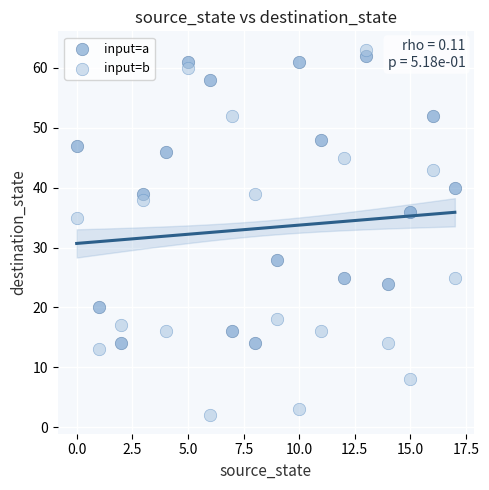

Which series has the largest Y range (max minus min)?

input=b